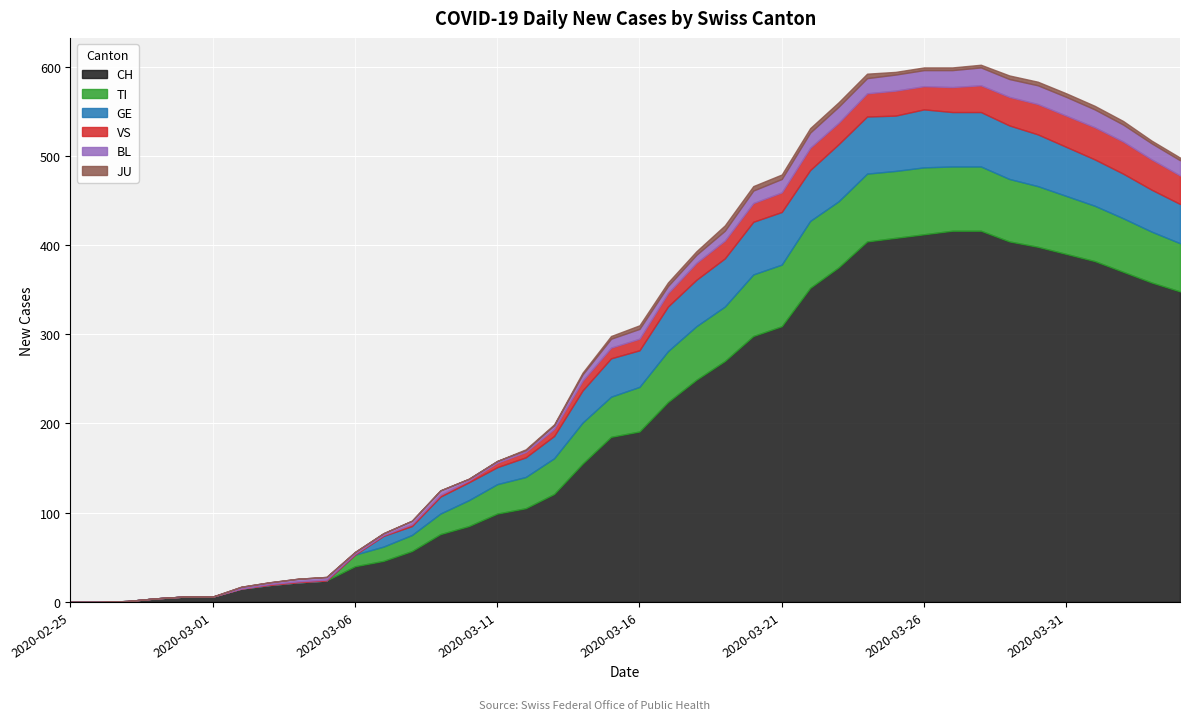

At which label does CH first exceed 191?

2020-03-17